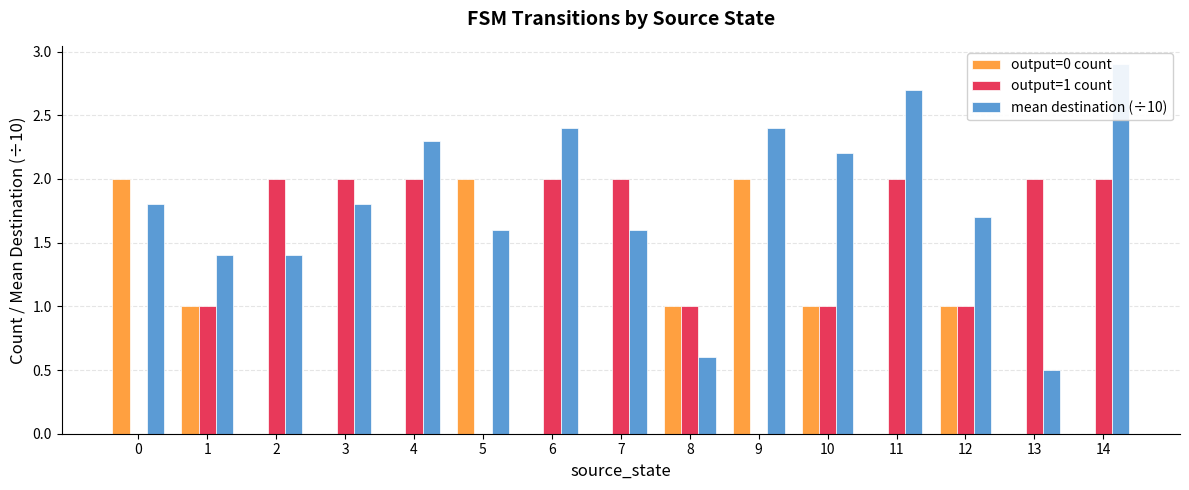

Is the value of mean destination (÷10) at 3 greater than the value of output=1 count at 2?

No